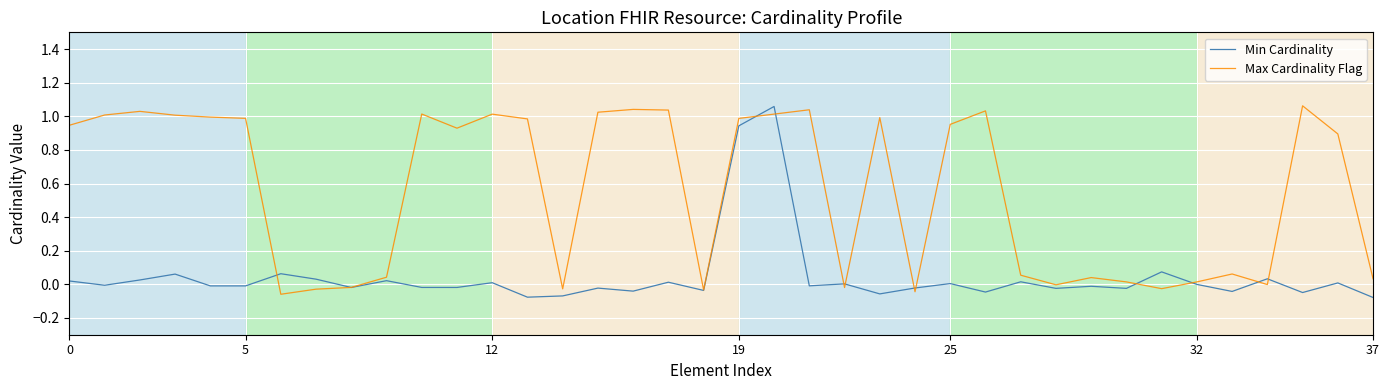

Which series has the largest total across all categories?

Max Cardinality Flag